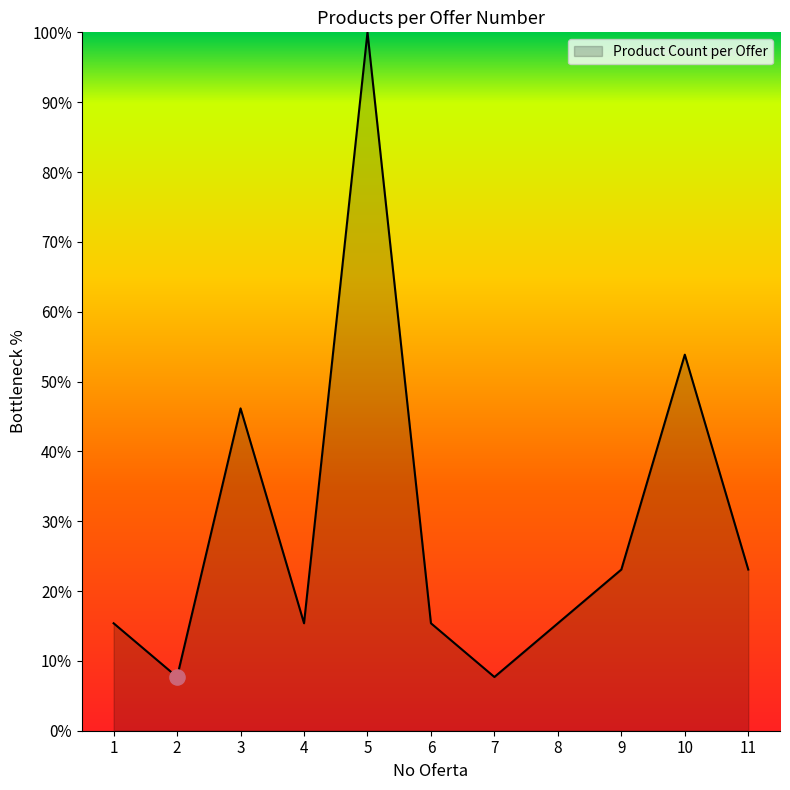

Approximately how many times larger is the value at 6 compared to 1?

1.0